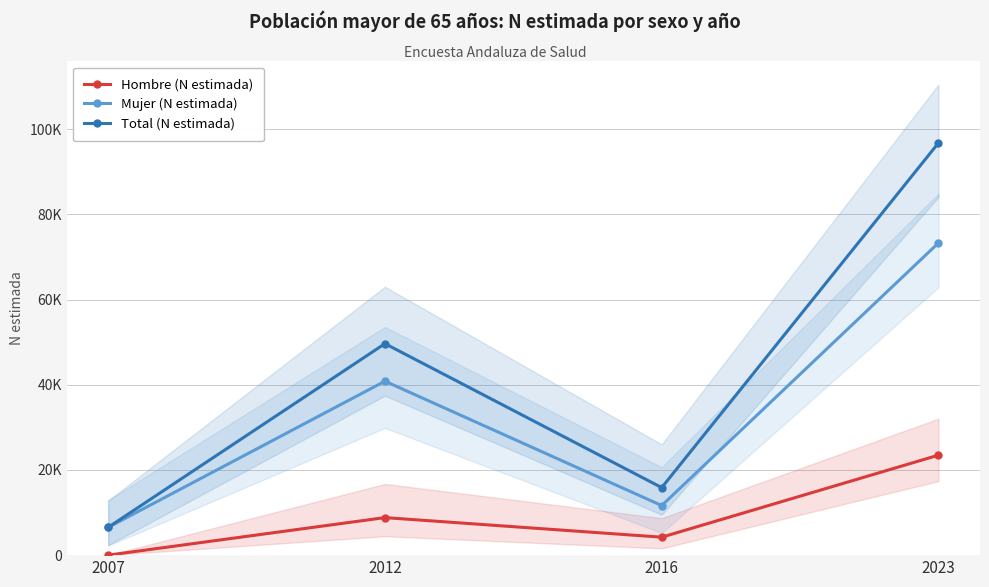

Reading right to left, transcribe all the data shown in this chart.

Hombre (N estimada): 2023=23480	2016=4216	2012=8815	2007=0
Mujer (N estimada): 2023=73317	2016=11643	2012=40846	2007=6524
Total (N estimada): 2023=96798	2016=15859	2012=49661	2007=6524